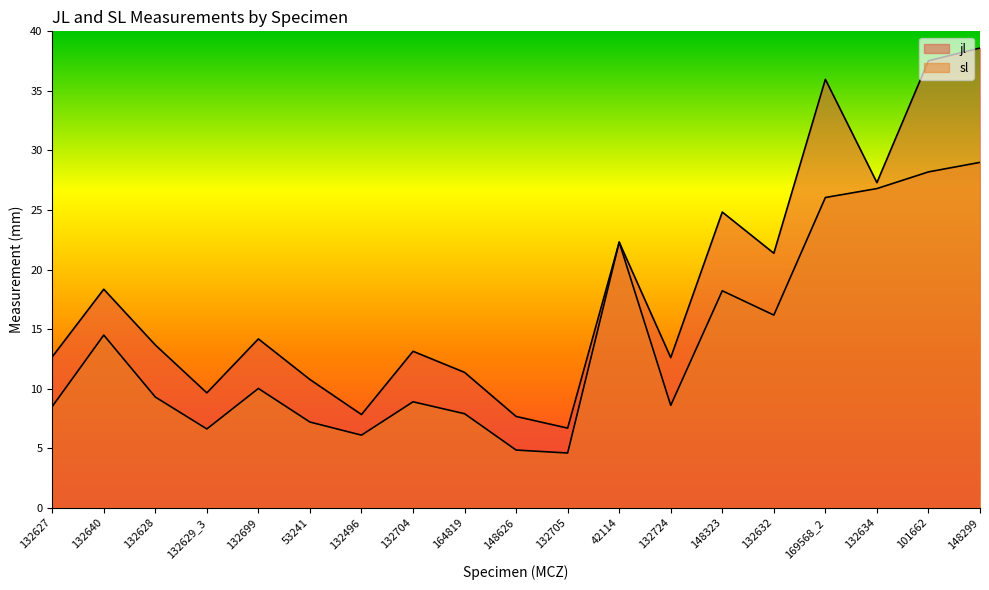

What position from the left is 53241?

6